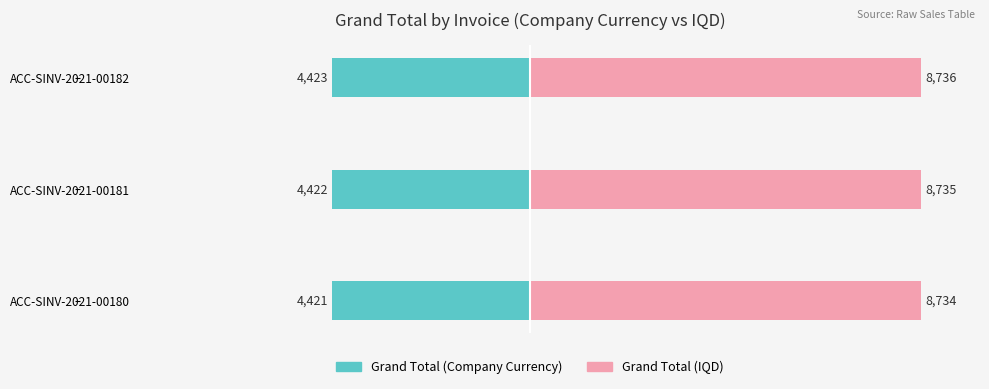

Is it true that Grand Total equals 46.1 at ACC-SINV-2021-00180?

False